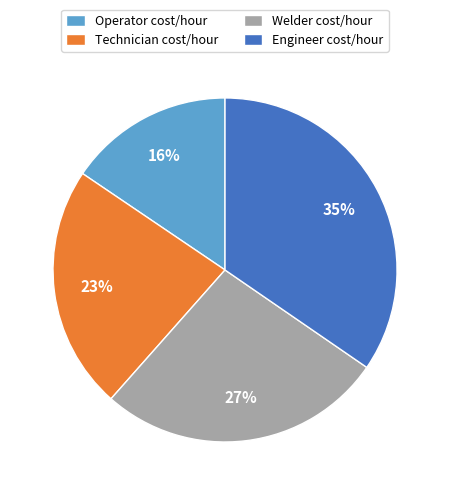

Rank the categories by value from lowest to highest.

Operator cost/hour, Technician cost/hour, Welder cost/hour, Engineer cost/hour